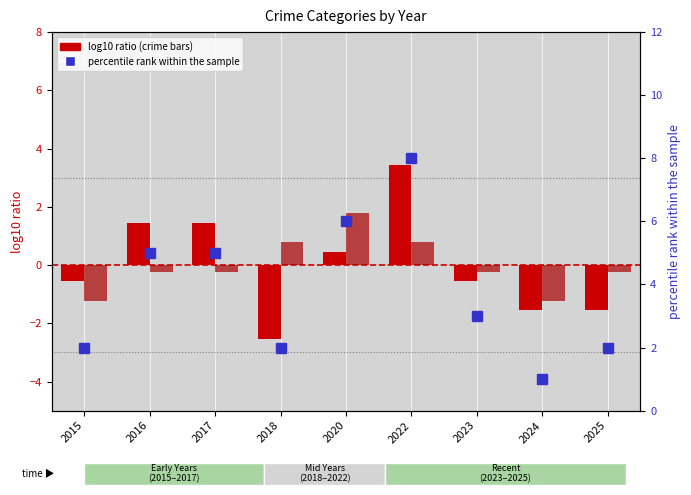

Which has a higher value, 2025 or 2017?

2017